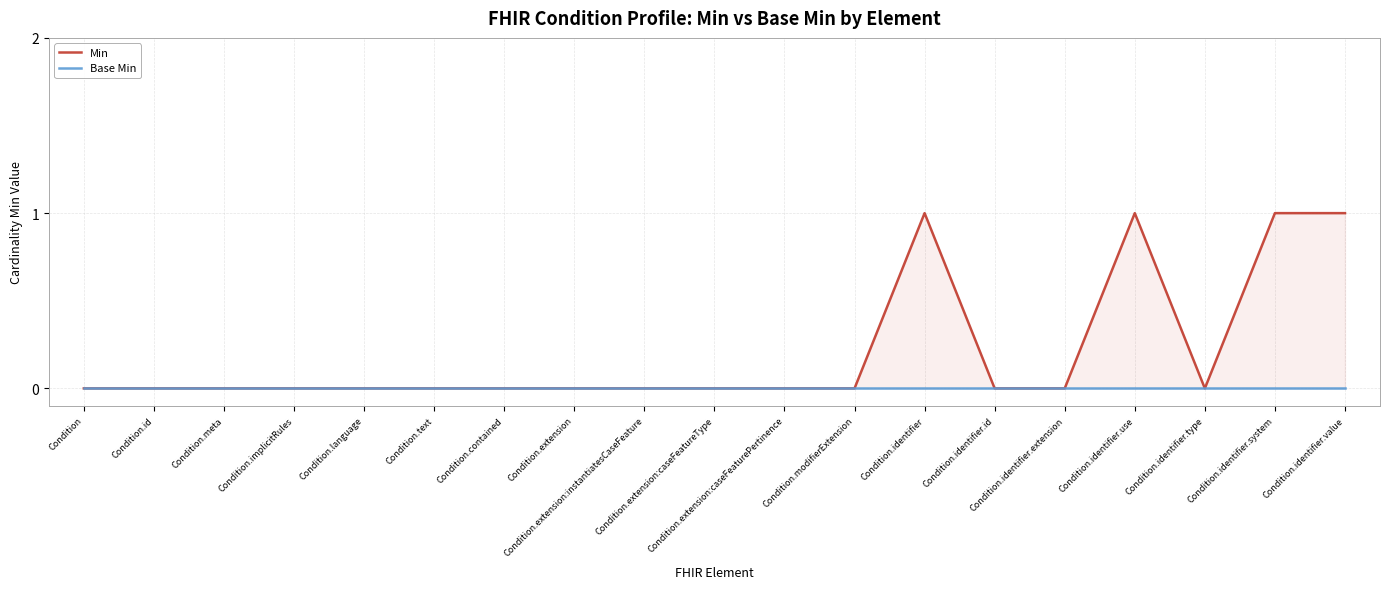

Reading right to left, extract all data points from this chart.

Min: 1	1	0	1	0	0	1	0	0	0	0	0	0	0	0	0	0	0	0
Base Min: 0	0	0	0	0	0	0	0	0	0	0	0	0	0	0	0	0	0	0